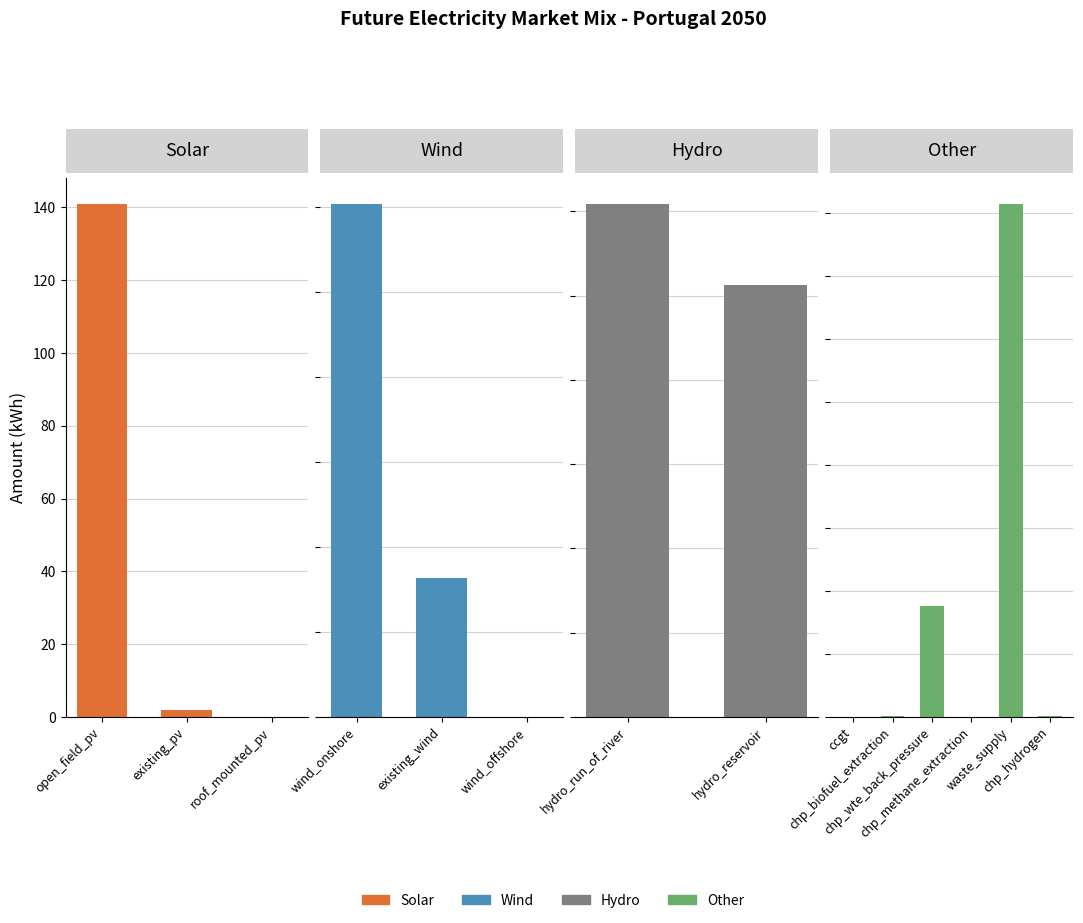

What is the difference between the second highest and second lowest values?

60.4